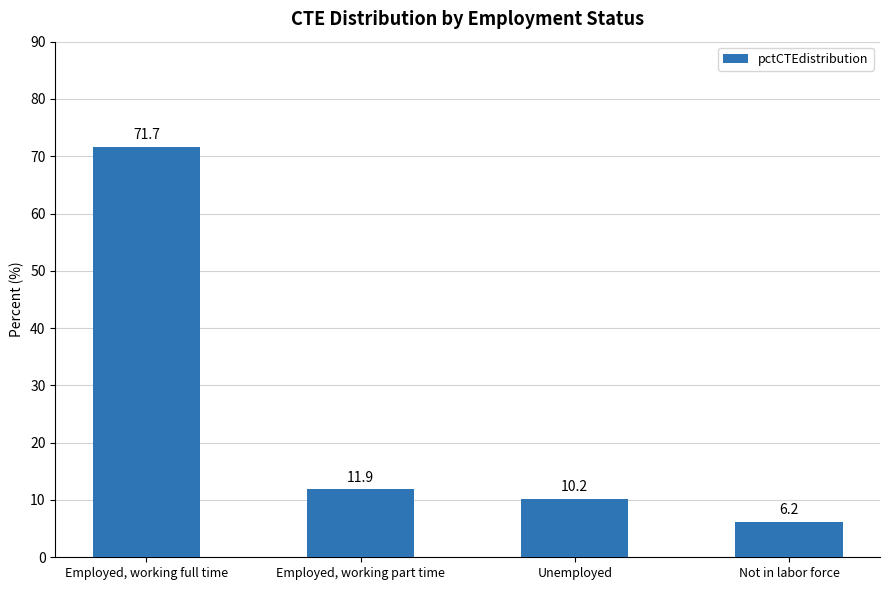

Which label corresponds to the smallest value in the chart?

Not in labor force